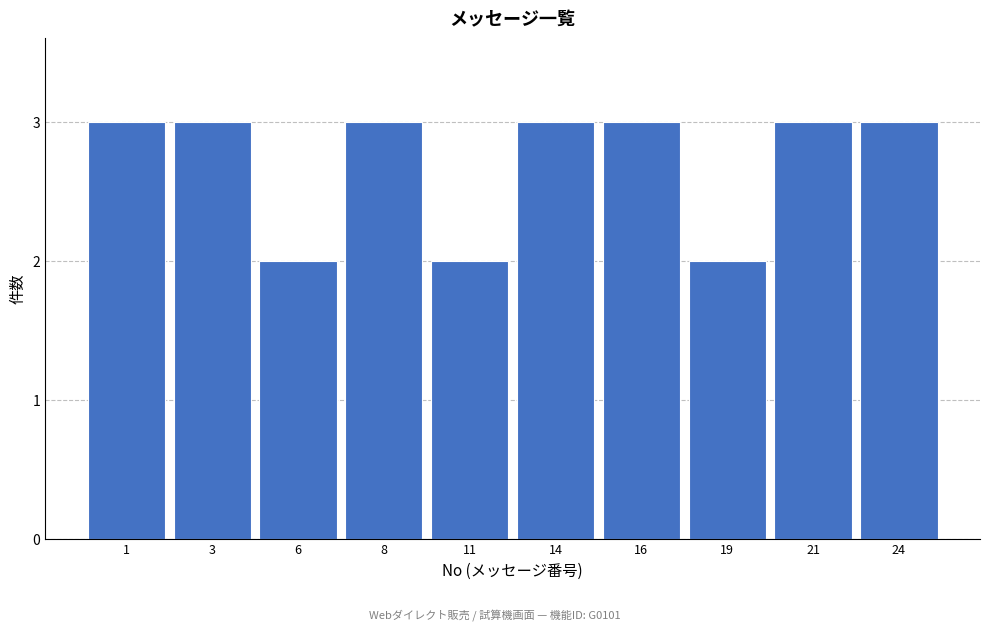

Reading left to right, list all the values displayed in this chart.

1=3	3=3	6=2	8=3	11=2	14=3	16=3	19=2	21=3	24=3